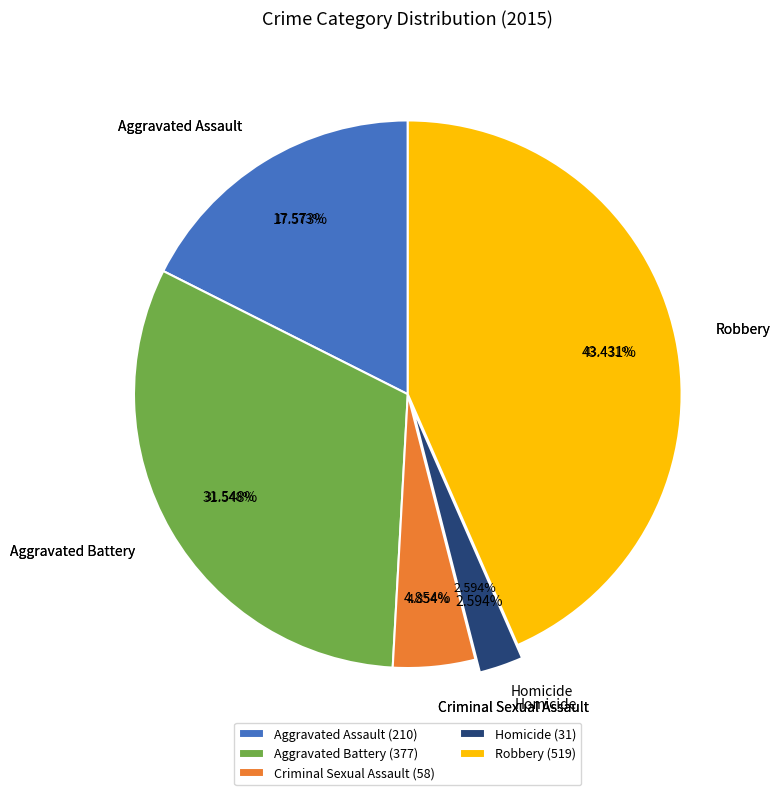

To the nearest percent, what is the difference between the largest and smallest slice percentages?

41%